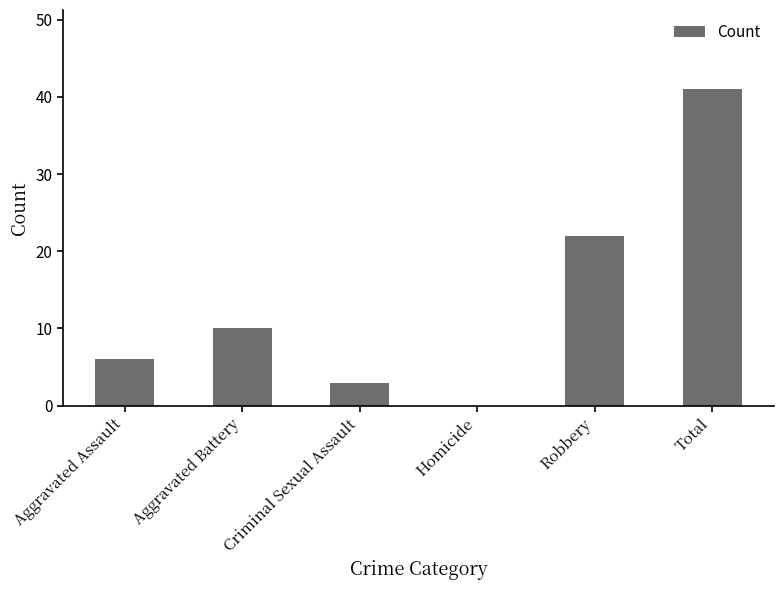

At which category does the chart reach its peak across all series?

Total